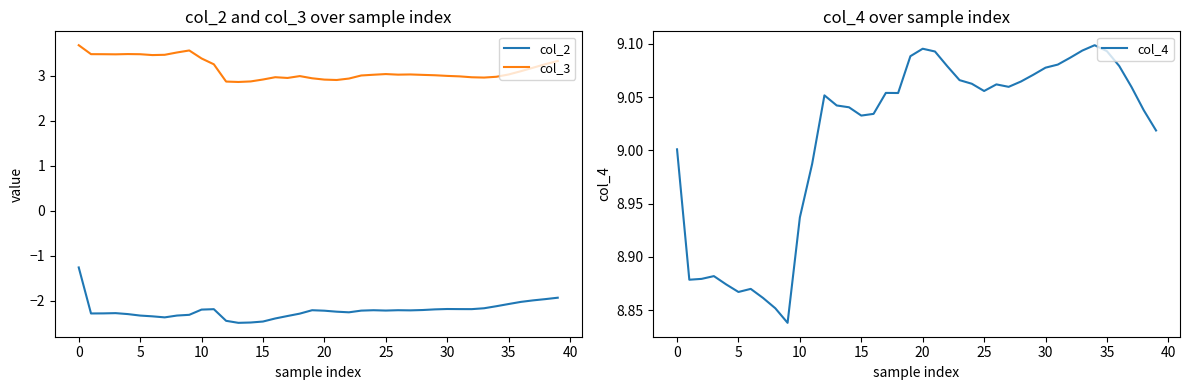

How many distinct data groups are displayed?

3